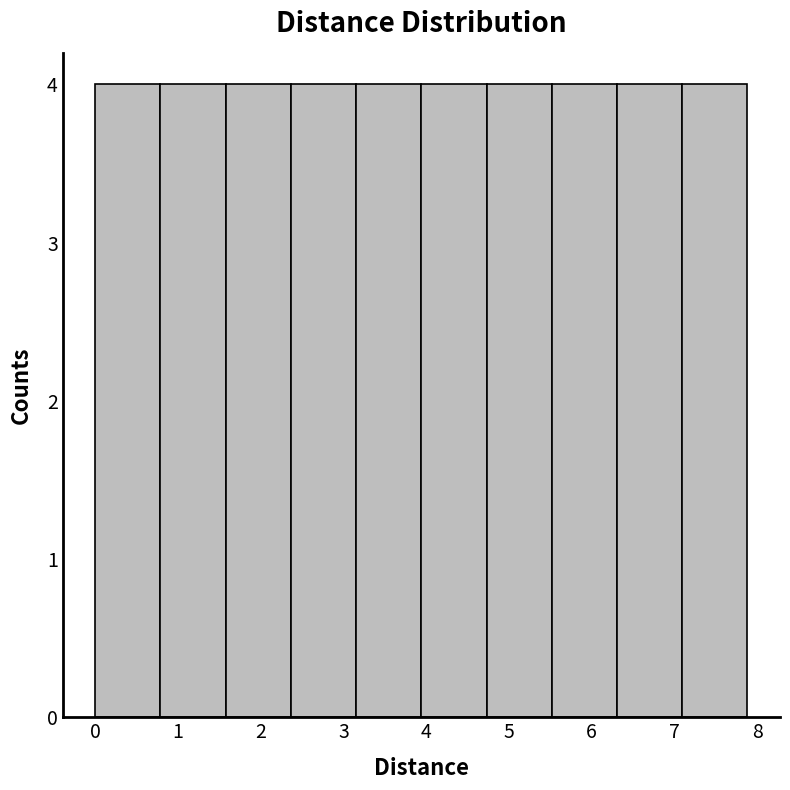

Reading left to right, transcribe this chart: for each bar, give the range it covers on the x-axis and its height. Neither the bar edges nor the heights are printed on the chart, so give them approximately, as read against the axes.

0.0 to 0.8: 4
0.8 to 1.6: 4
1.6 to 2.4: 4
2.4 to 3.2: 4
3.2 to 3.9: 4
3.9 to 4.7: 4
4.7 to 5.5: 4
5.5 to 6.3: 4
6.3 to 7.1: 4
7.1 to 7.9: 4